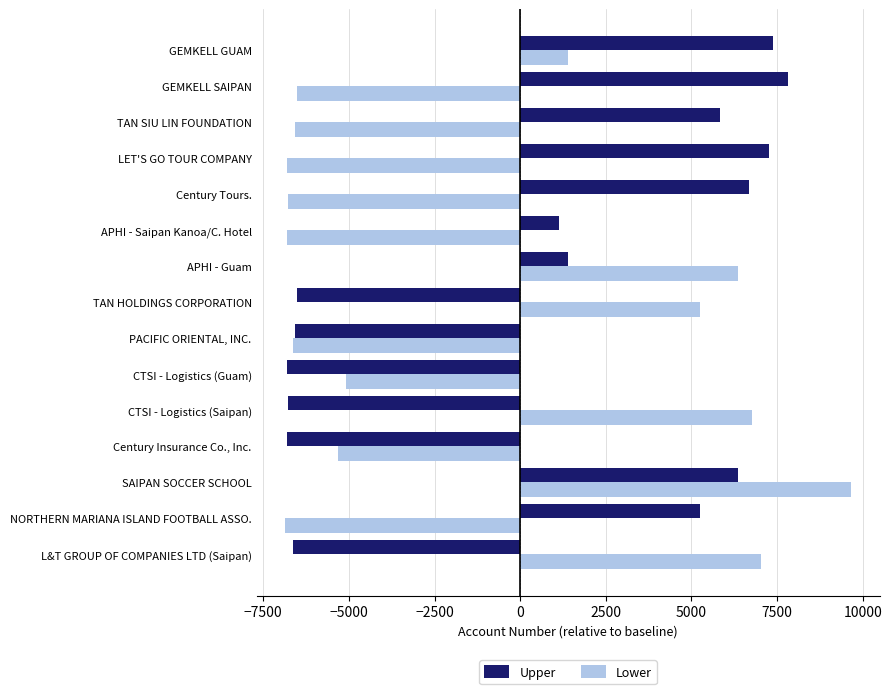

Which series changed the most between L&T GROUP OF COMPANIES LTD (Saipan) and GEMKELL GUAM?

Upper